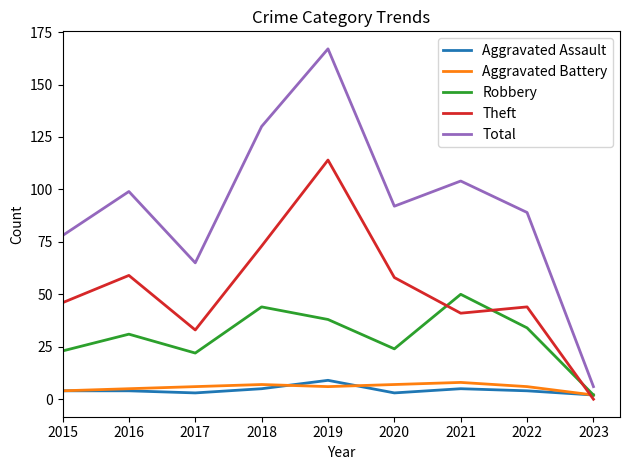

In Theft, how many points are higher than both neighbors (excluding endpoints)?

3